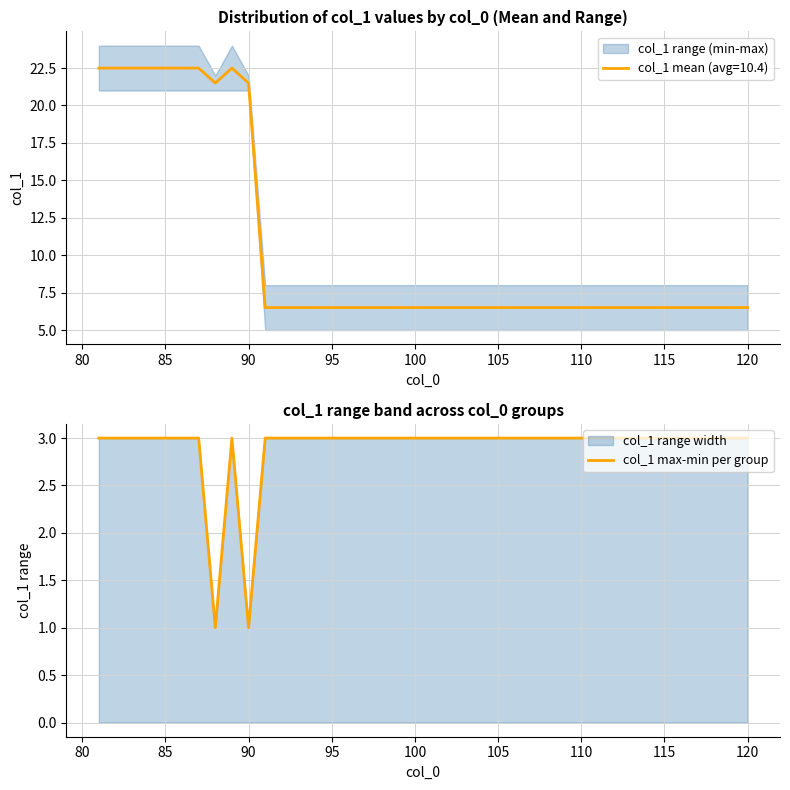

How many values are below 3?

2